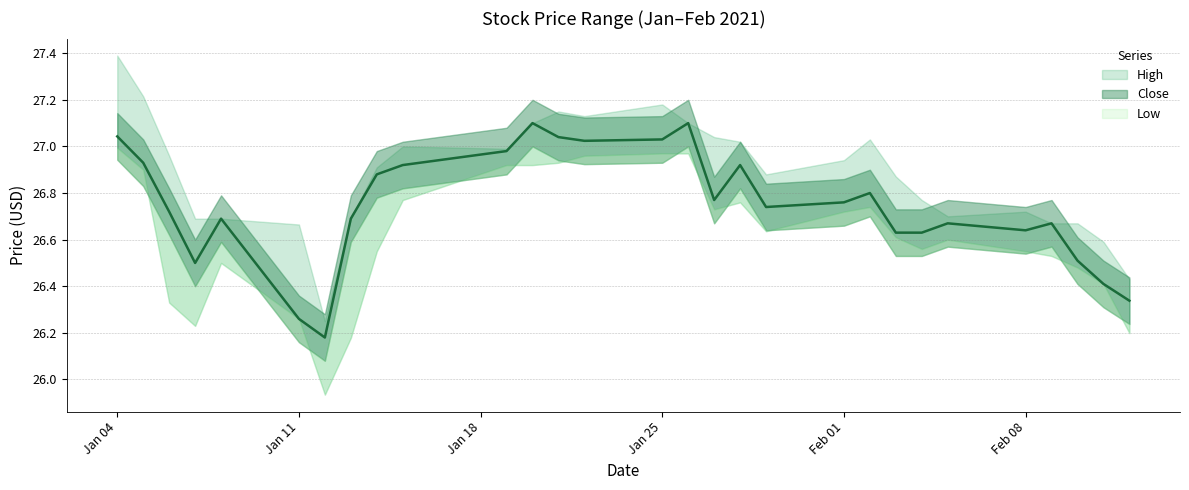

At which category is the sum across all series the highest?

2021-01-04